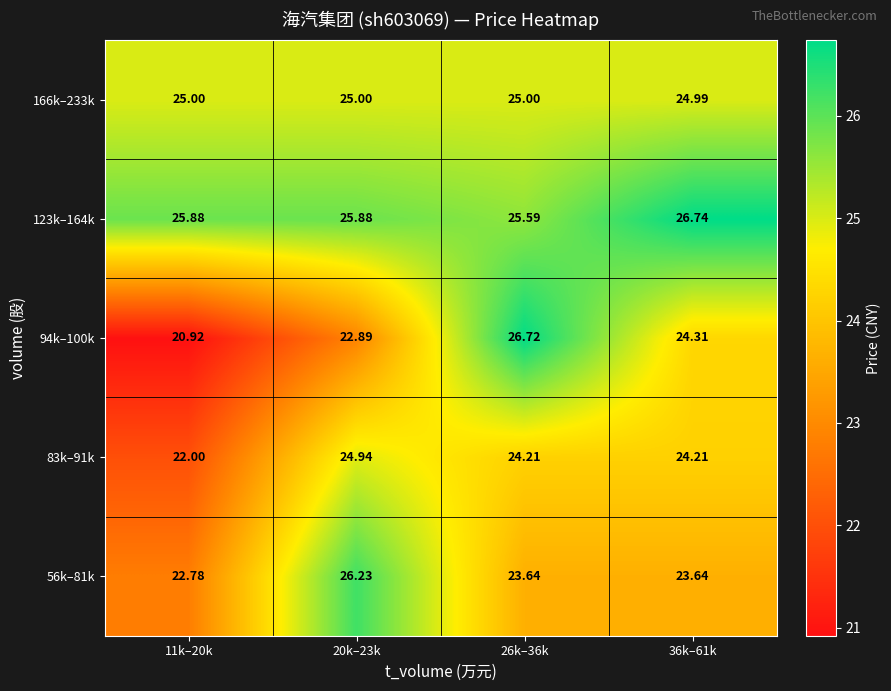

Which series has the largest total across all categories?

123k–164k